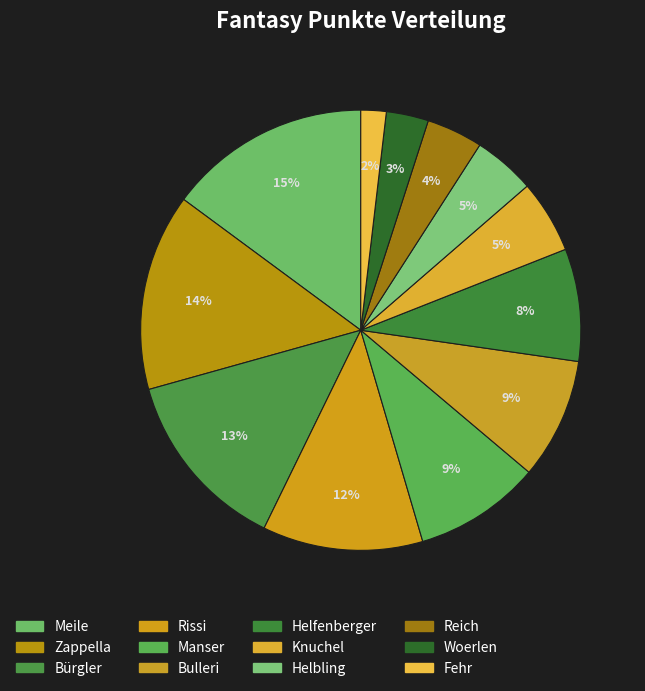

To the nearest percent, what portion does Zappella represent?

14%